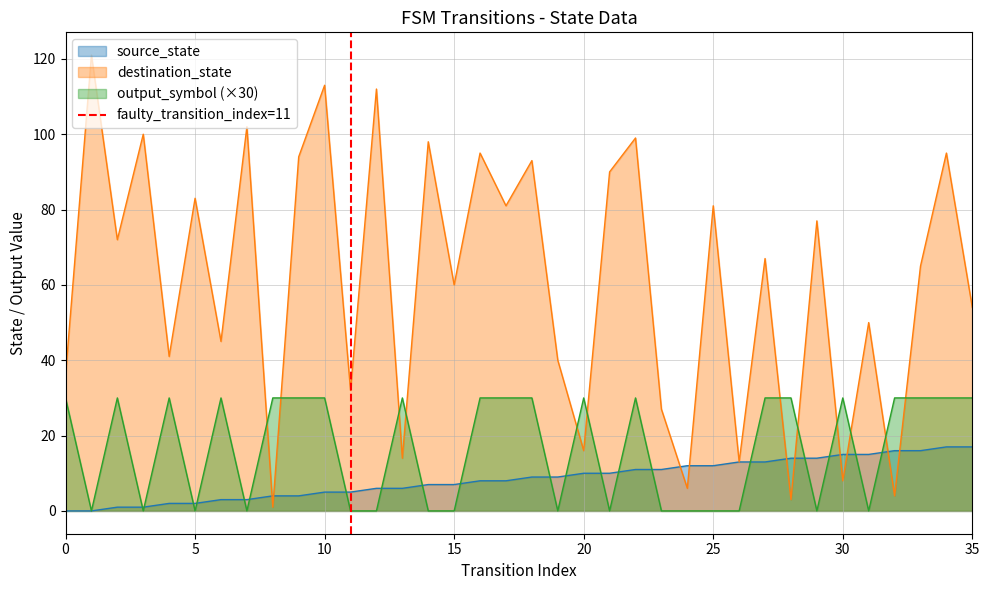

True or false: source_state has a value of 10 at 20.

True